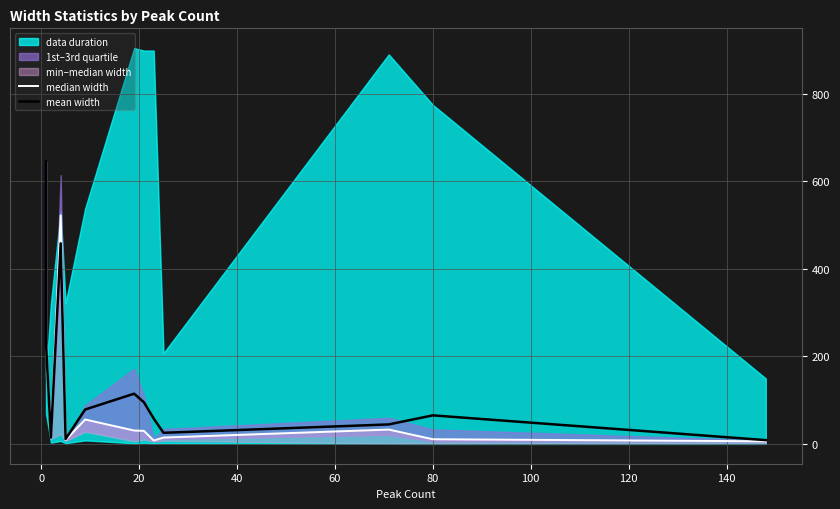

How many times do mean width and median width cross each other?

1